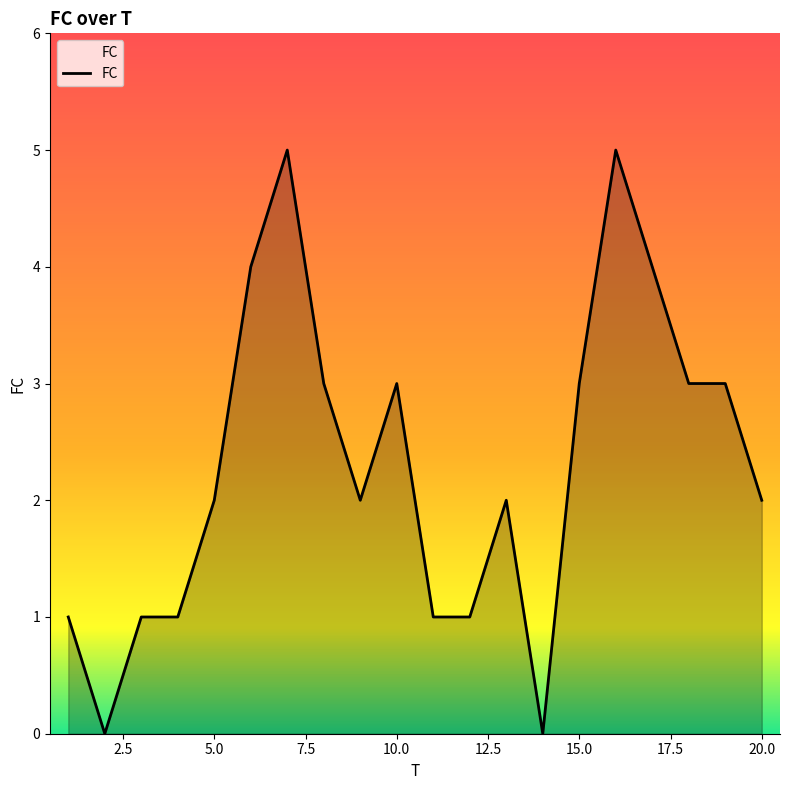

What is the sum of all values?

46